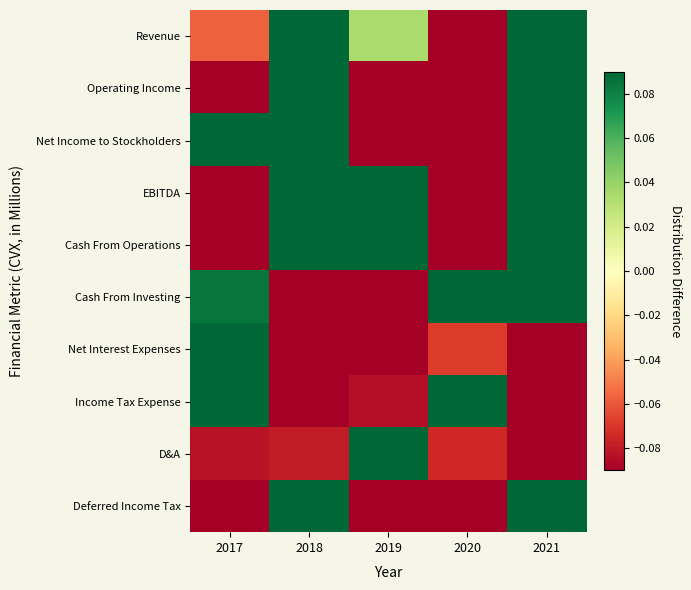

Rank the series at 2018 from lowest to highest value.

Cash From Investing, Net Interest Expenses, Income Tax Expense, D&A, Revenue, Operating Income, Net Income to Stockholders, EBITDA, Cash From Operations, Deferred Income Tax